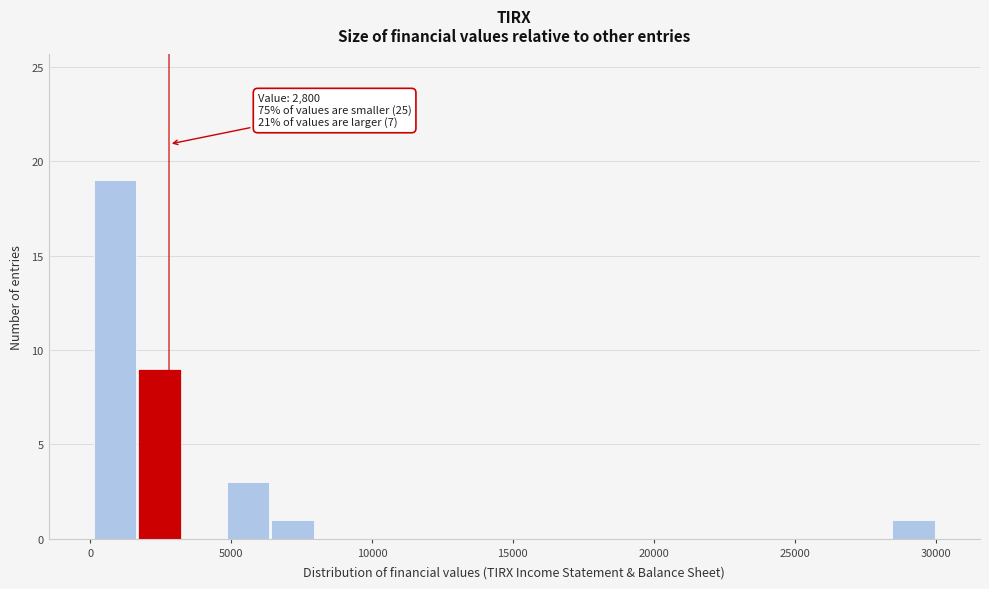

Around what value on the x-axis is the tallest bar? Give the approximate position of its centre, as read against the axis.

1000